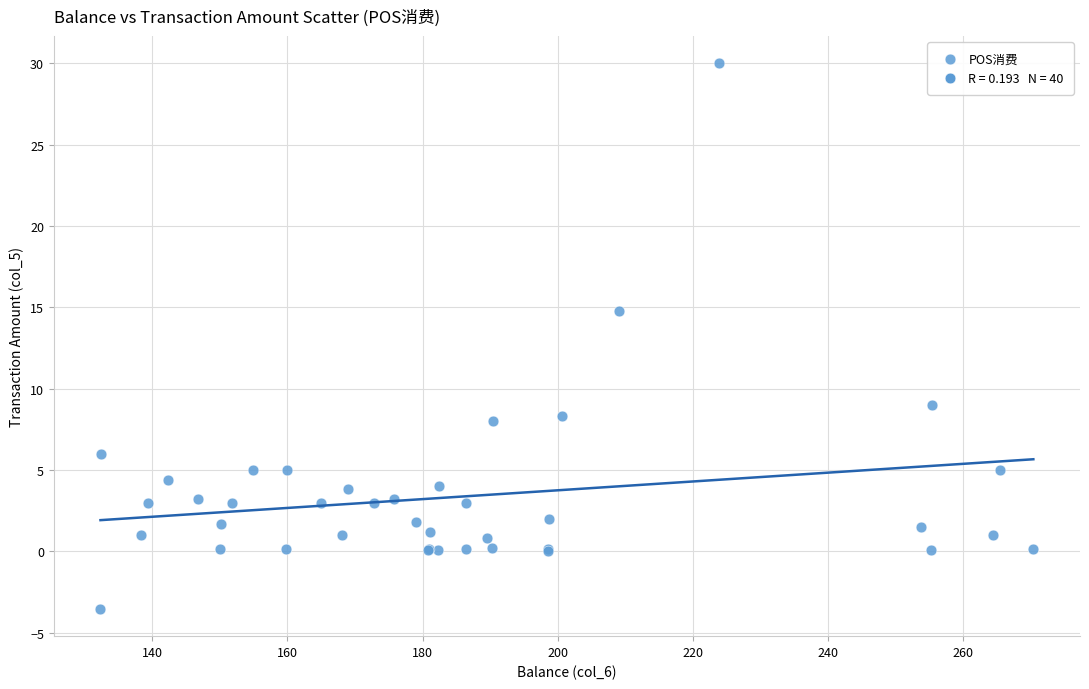

What Y value in the scatter plot is closest to 13?

14.8